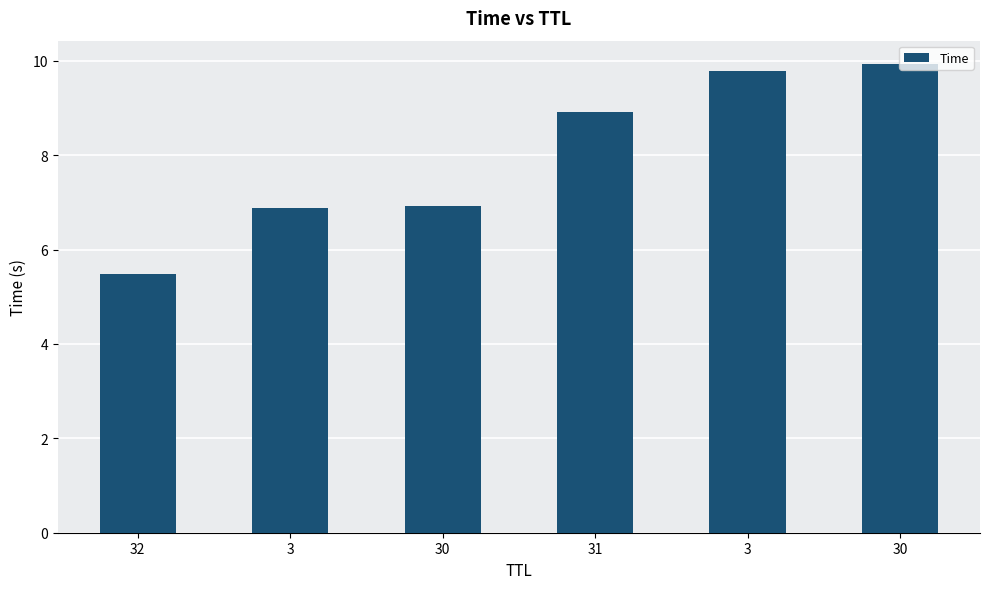

Is it true that the value at 32 is 5.5?

True